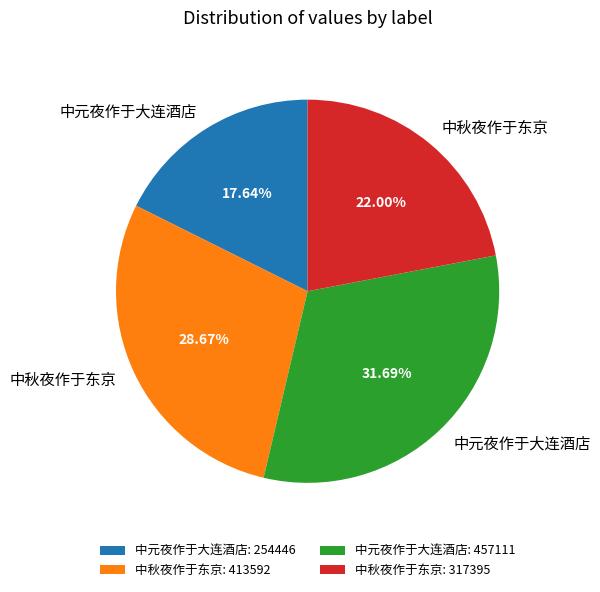

Is there a majority slice in this chart?

No